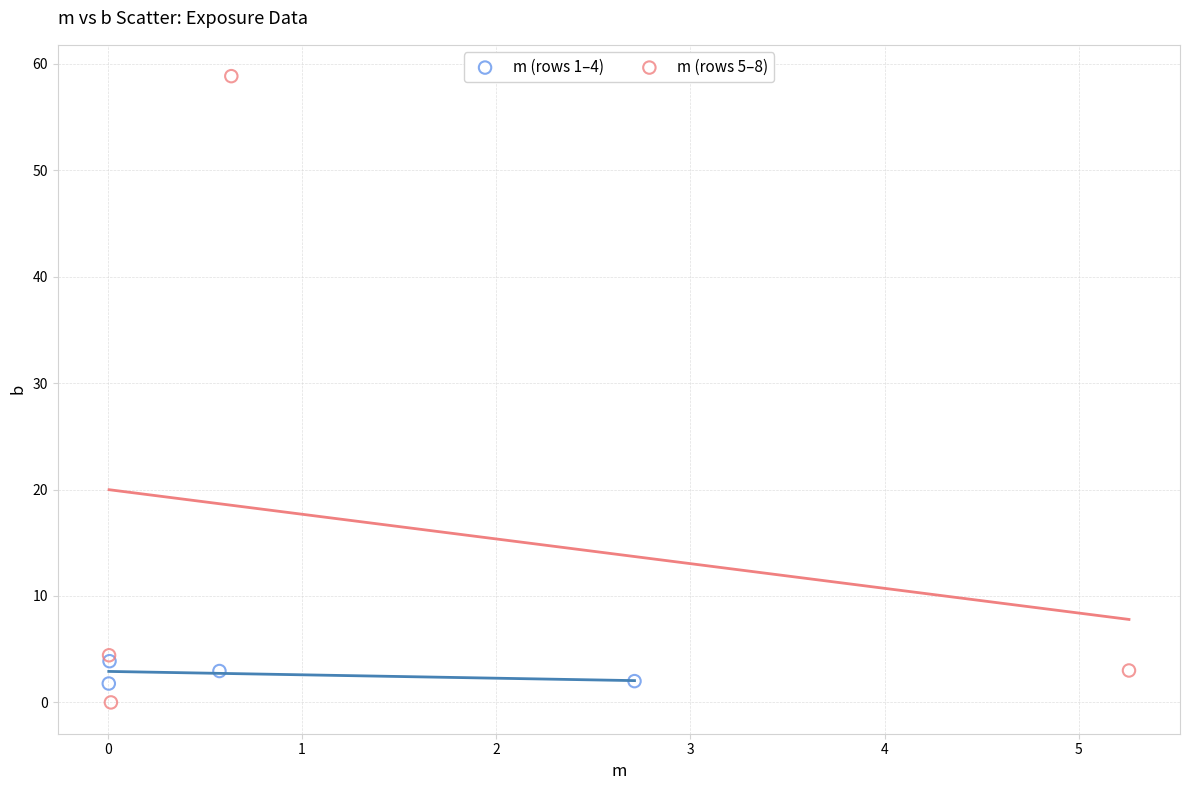

Which series contains the lowest Y value?

m (rows 5–8)